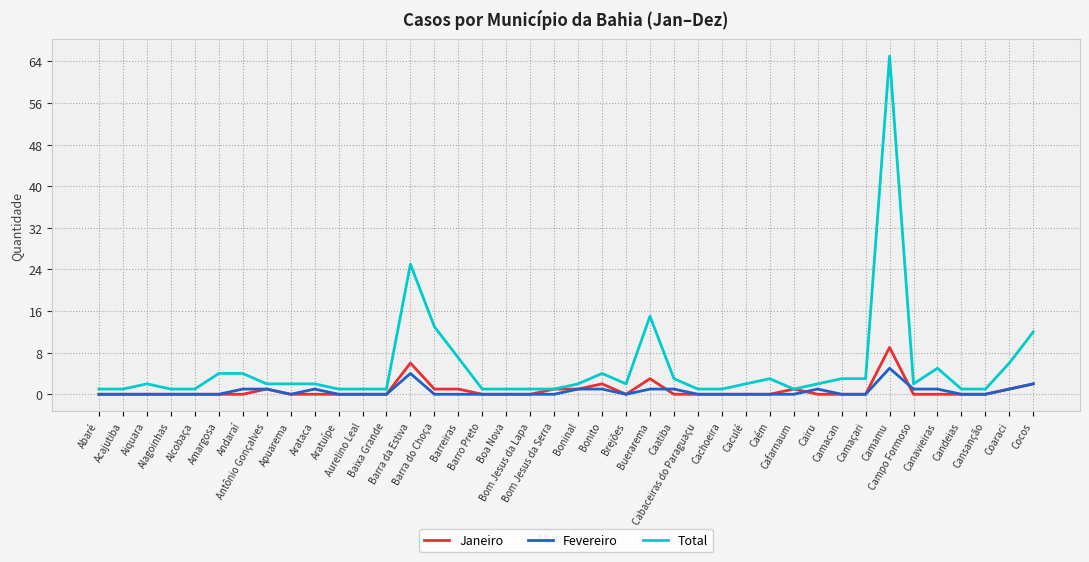

True or false: Fevereiro and Total cross at least once.

False